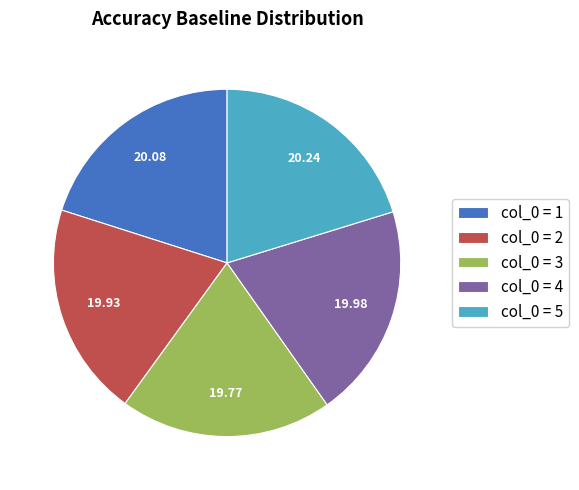

Does any single category account for the majority?

No